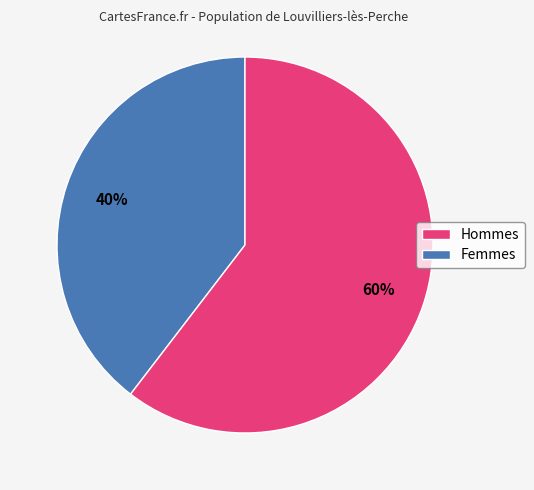

To the nearest percent, what is the average slice percentage?

50%